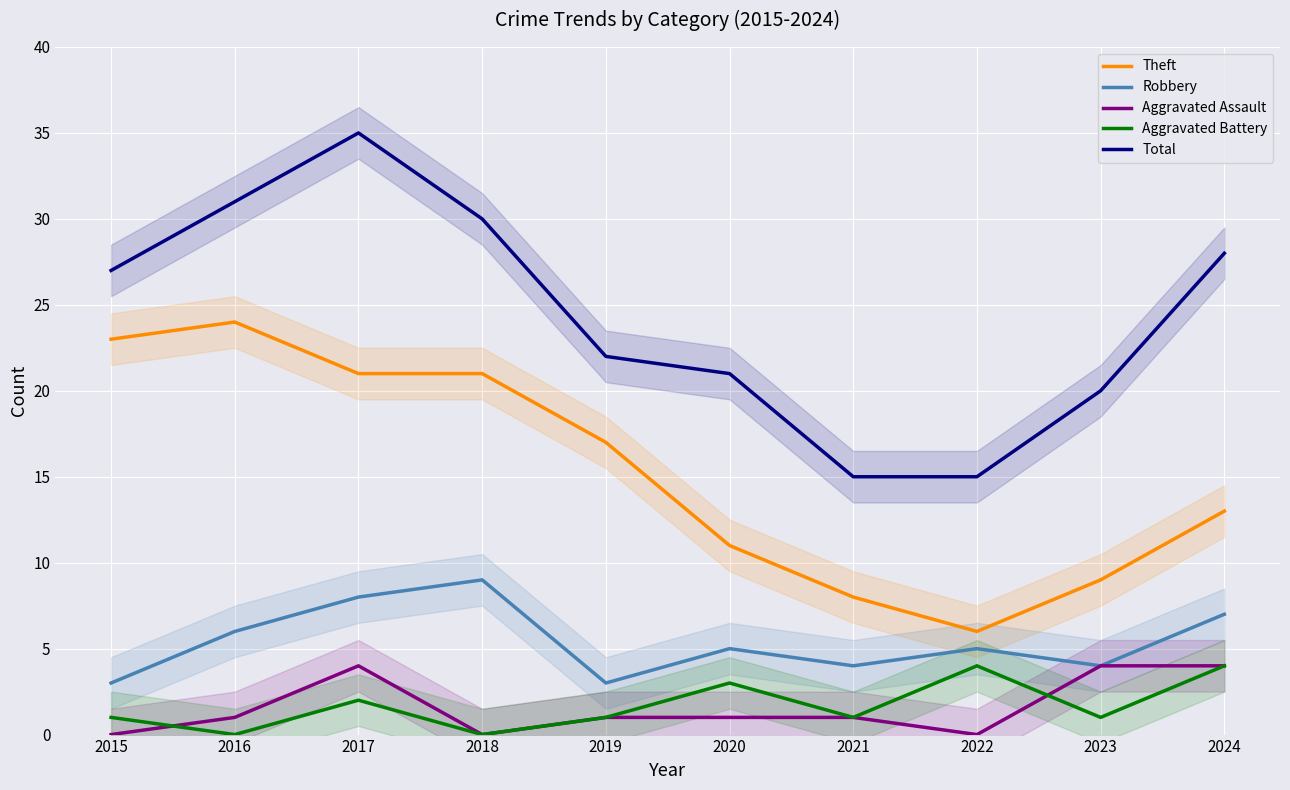

Reading right to left, list all the values displayed in this chart.

Theft: 2024=13	2023=9	2022=6	2021=8	2020=11	2019=17	2018=21	2017=21	2016=24	2015=23
Robbery: 2024=7	2023=4	2022=5	2021=4	2020=5	2019=3	2018=9	2017=8	2016=6	2015=3
Aggravated Assault: 2024=4	2023=4	2022=0	2021=1	2020=1	2019=1	2018=0	2017=4	2016=1	2015=0
Aggravated Battery: 2024=4	2023=1	2022=4	2021=1	2020=3	2019=1	2018=0	2017=2	2016=0	2015=1
Total: 2024=28	2023=20	2022=15	2021=15	2020=21	2019=22	2018=30	2017=35	2016=31	2015=27